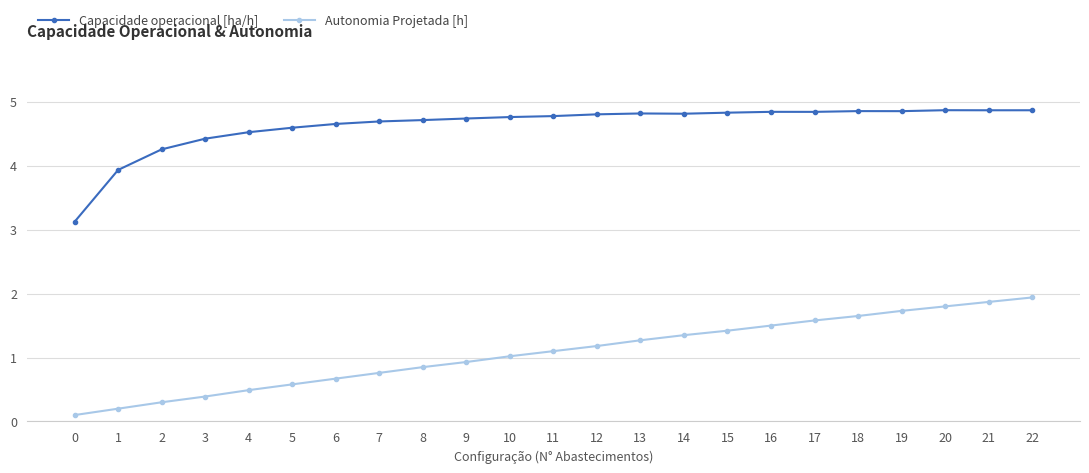

Is the value of Autonomia Projetada [h] at 14 greater than the value of Capacidade operacional [ha/h] at 5?

No